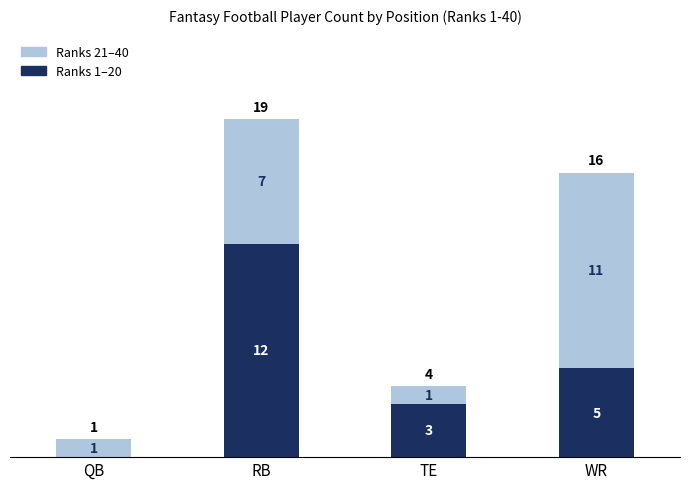

True or false: Ranks 1–20 has a value of 0 at QB.

True